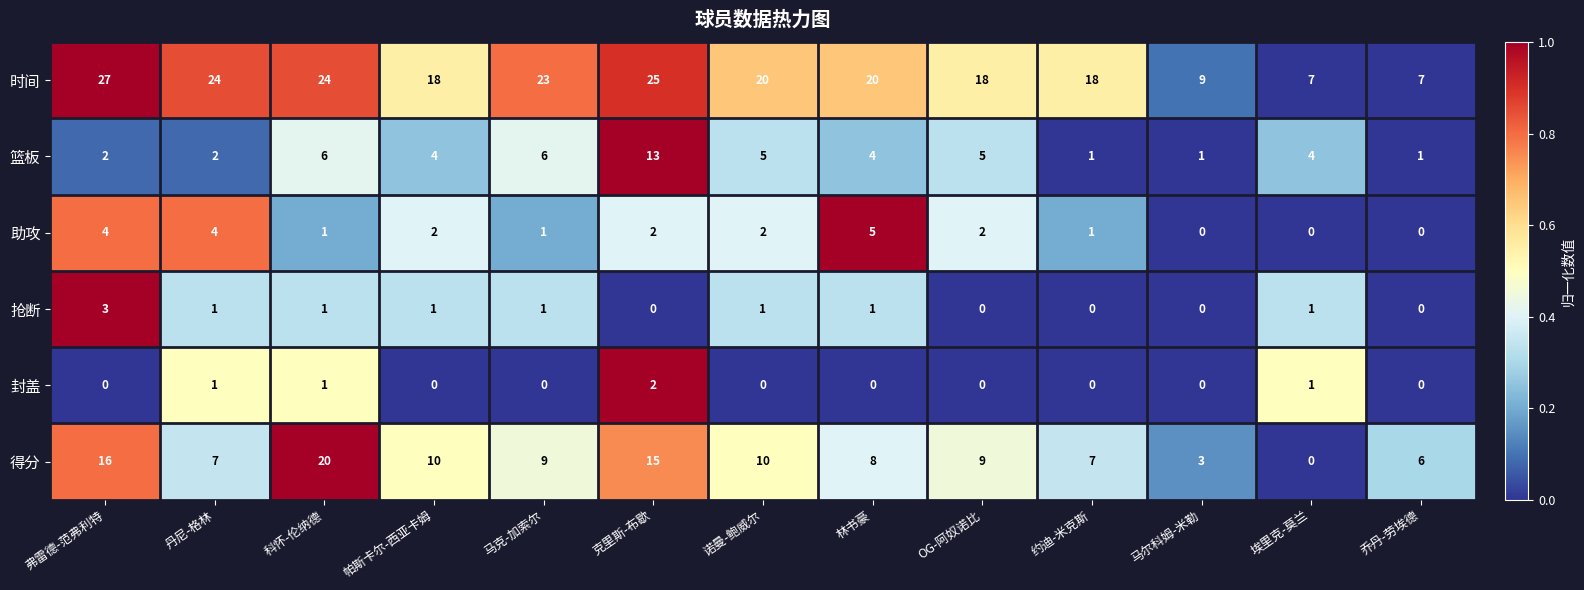

Which series changed the most between 科怀-伦纳德 and 马克-加索尔?

得分